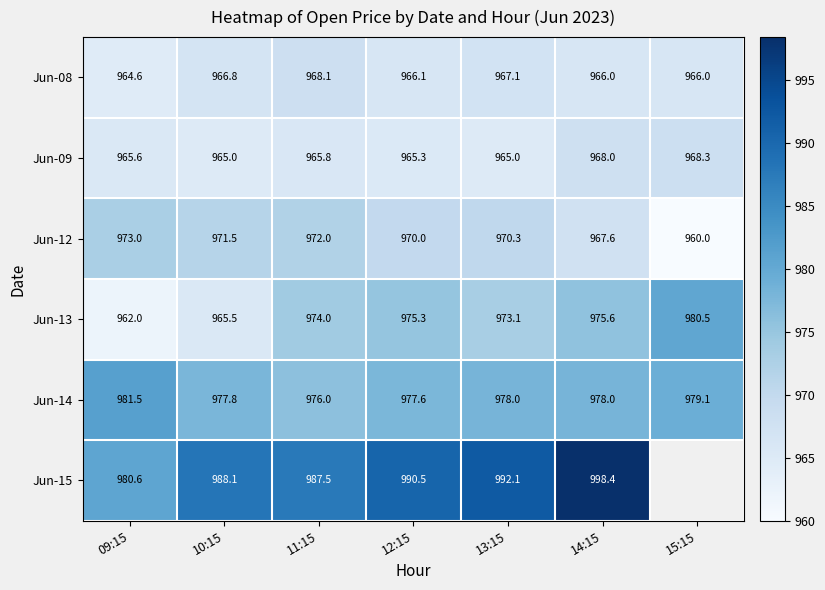

Which category has the highest value in the Jun-08 series?

11:15